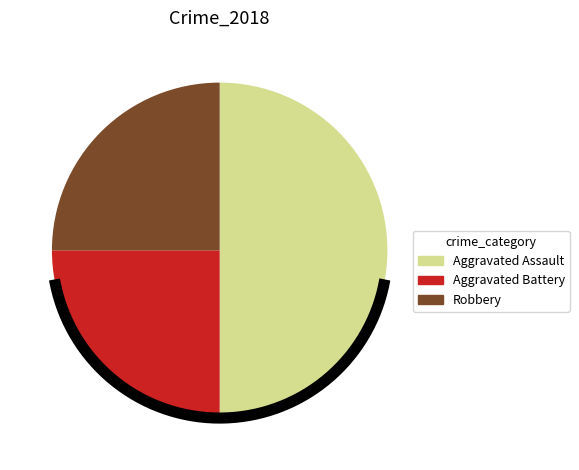

To the nearest percent, what percentage of the pie is Robbery?

25%